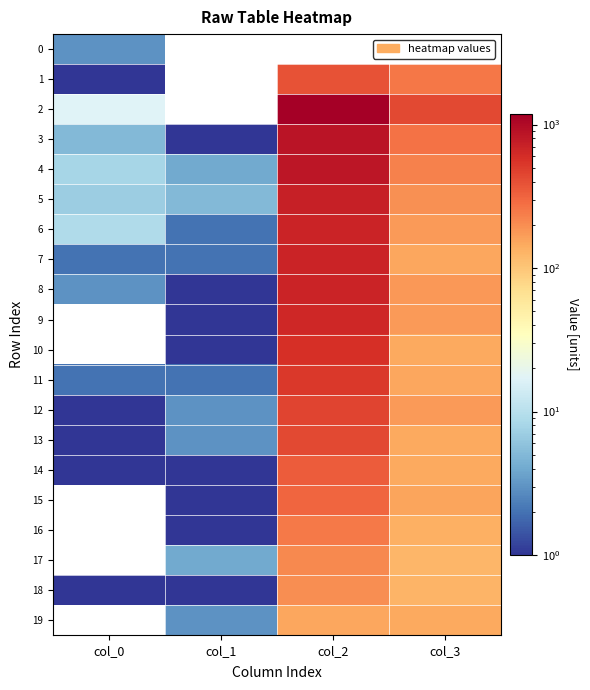

Which series has the largest range (max minus min)?

2